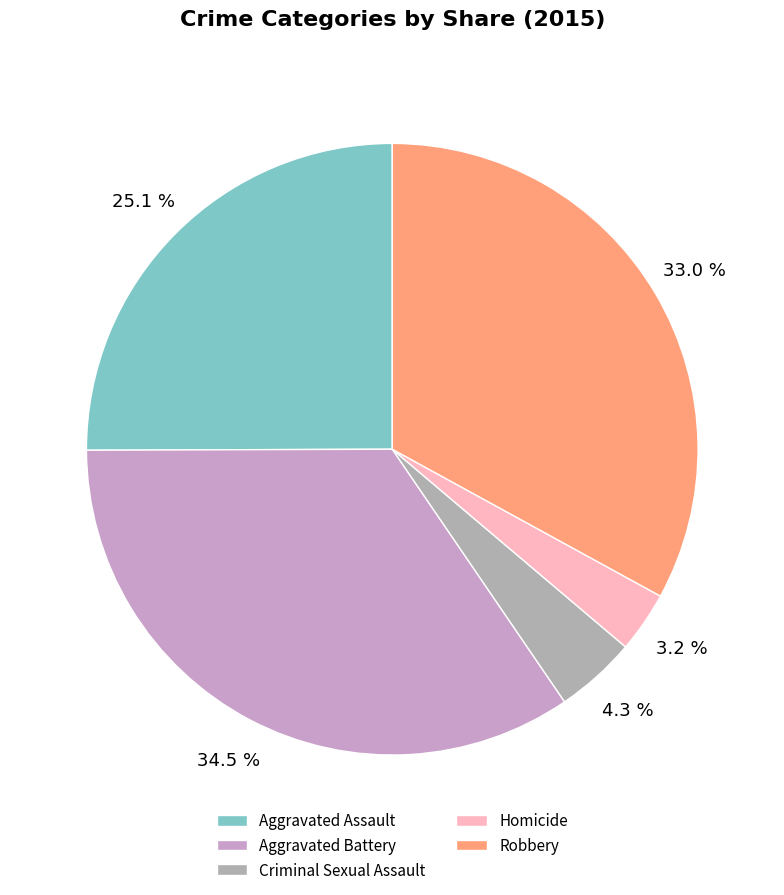

Count the number of slices in the pie.

5